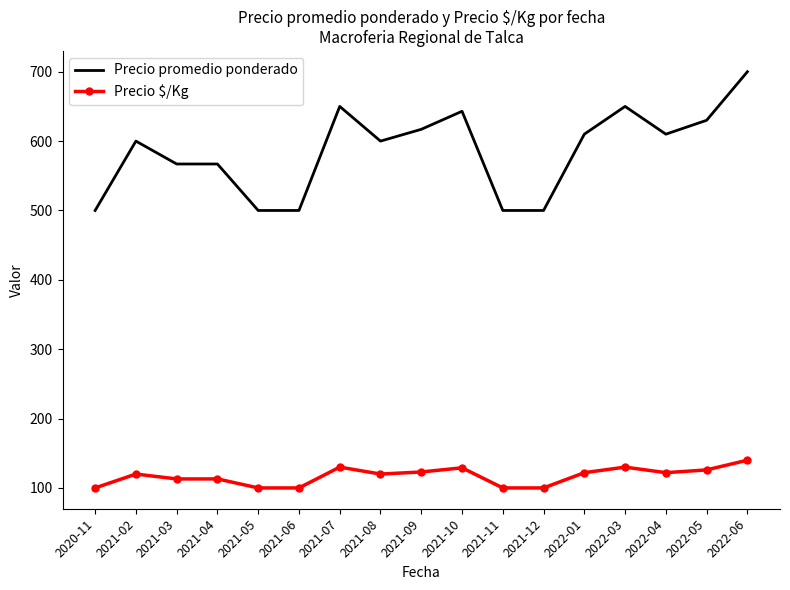

What position from the left is 2022-04?

15